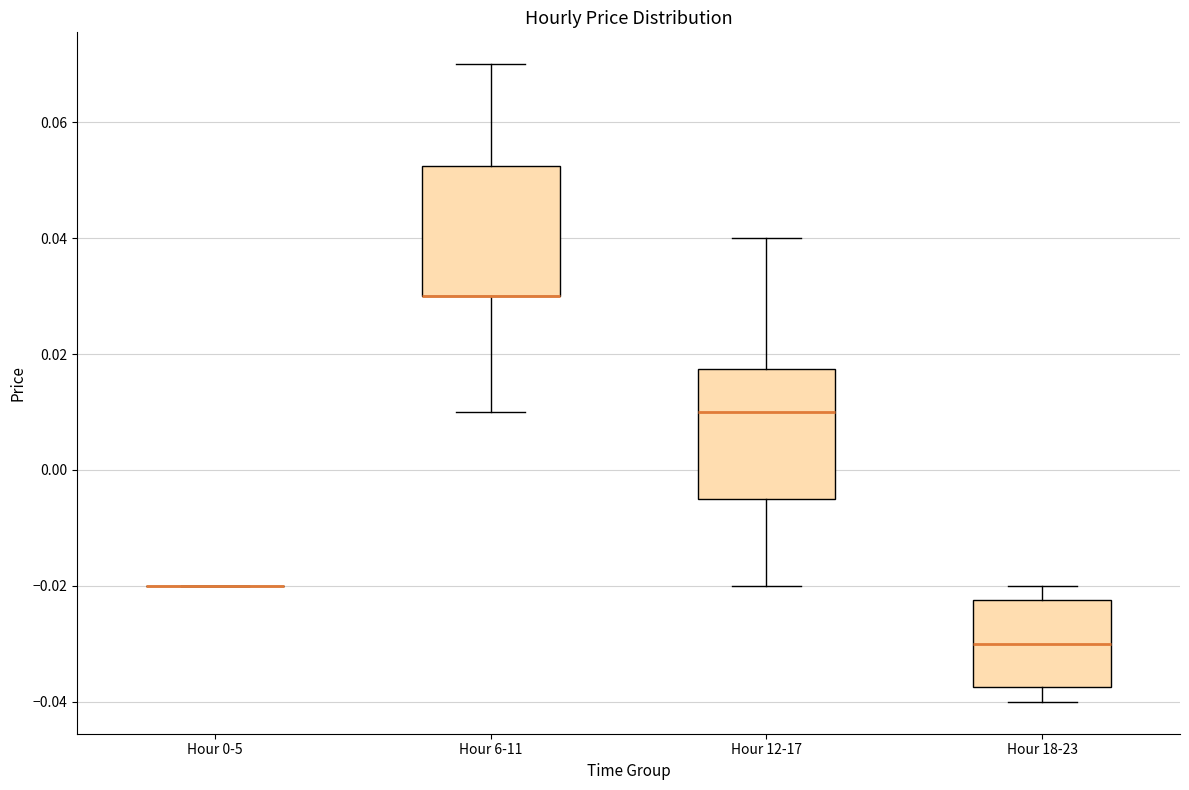

Where does the median line of the box for Hour 12-17 sit on the y-axis? The values are not printed on the chart, so give them approximately, as read against the axis.

0.010